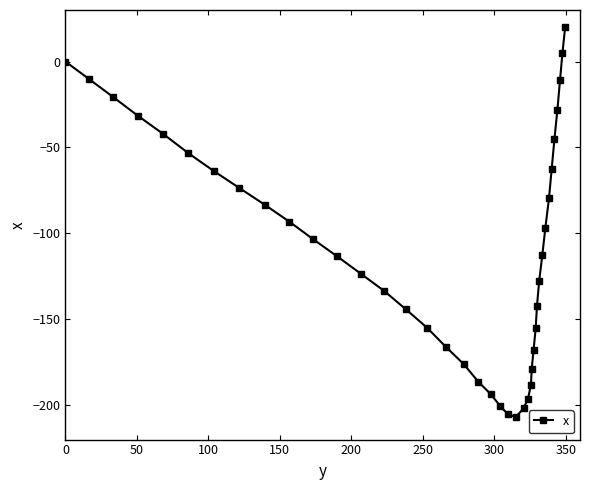

What is the minimum value shown in the chart?

-206.8